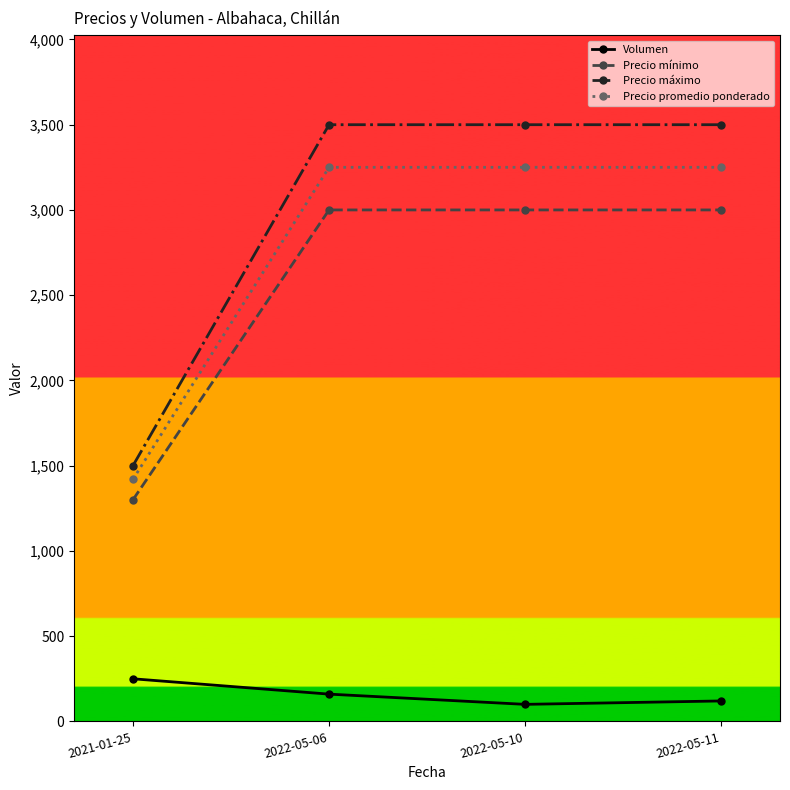

How many data points in Volumen are less than 160?

2